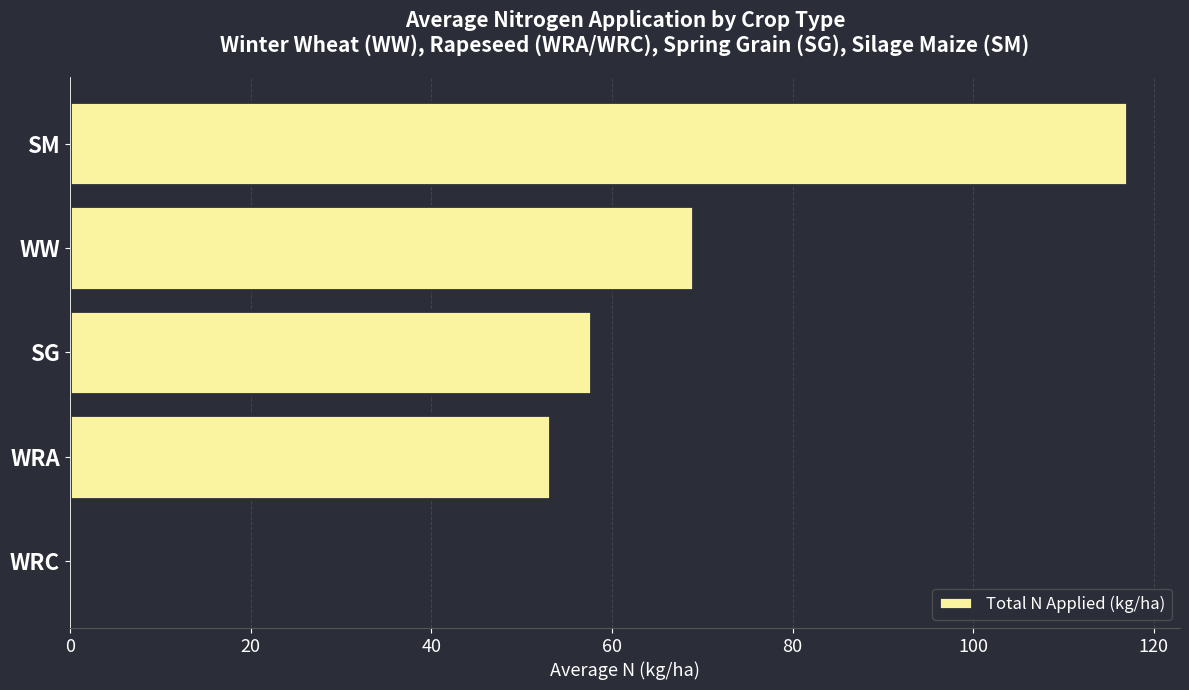

What is the average value?

59.4